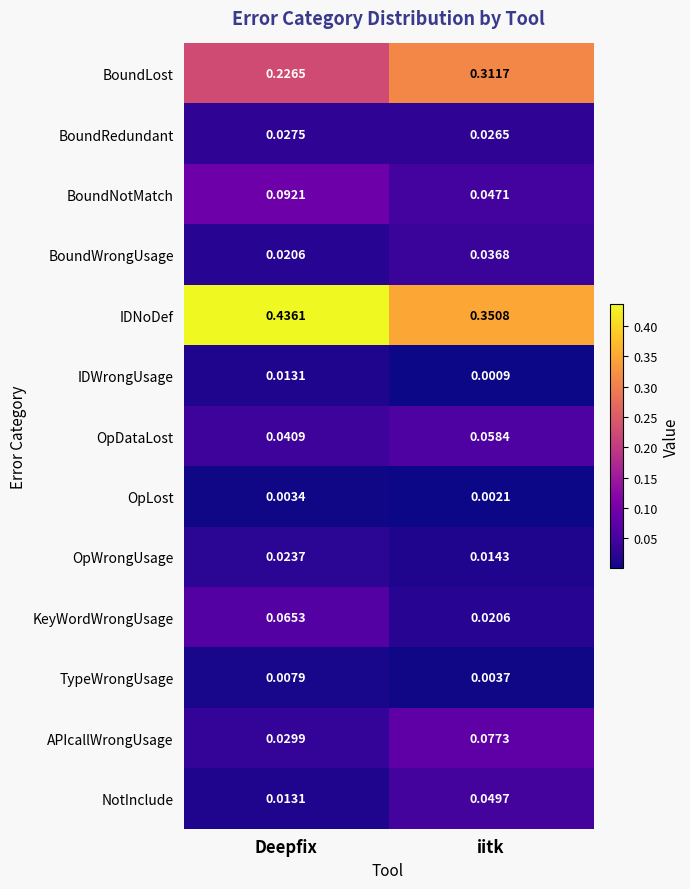

List the labels in order of OpLost value, smallest first.

iitk, Deepfix